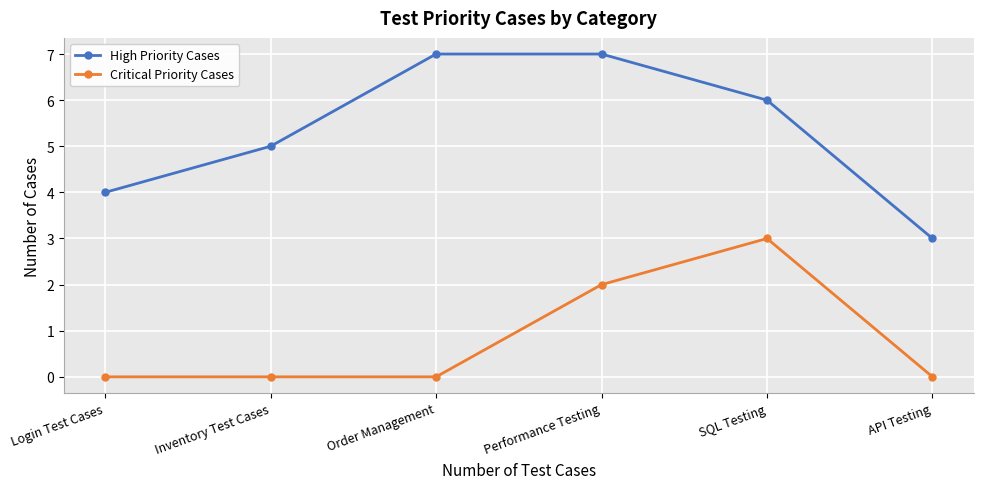

Rank the series by their average value, from lowest to highest.

Critical Priority Cases, High Priority Cases